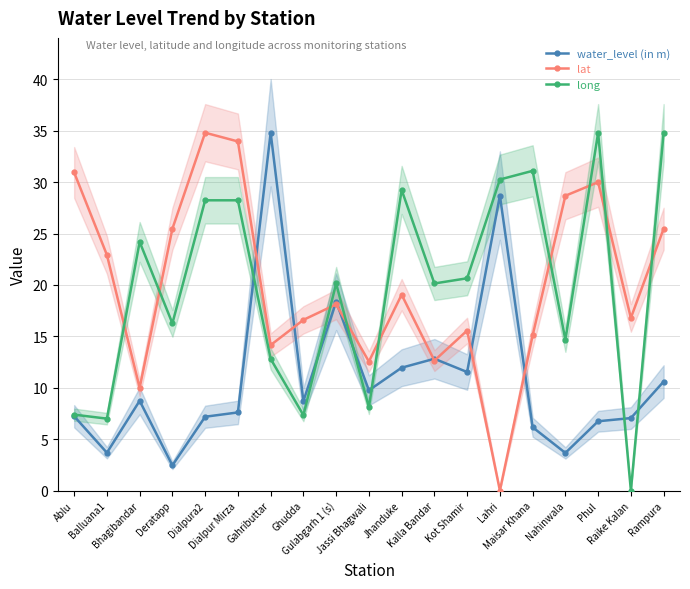

Reading left to right, list all the values displayed in this chart.

water_level (in m): Ablu=7.2	Balluana1=3.7	Bhagibandar=8.7	Deratapp=2.5	Dialpura2=7.2	Dialpur Mirza=7.6	Gahributtar=34.8	Ghudda=8.7	Gulabgarh 1 (s)=18.4	Jassi Bhagwali=9.8	Jhanduke=11.9	Kalla Bandar=12.8	Kot Shamir=11.5	Lahri=28.7	Maisar Khana=6.2	Nahinwala=3.7	Phul=6.7	Raike Kalan=7.0	Rampura=10.6
lat: Ablu=30.9	Balluana1=22.9	Bhagibandar=10.0	Deratapp=25.5	Dialpura2=34.8	Dialpur Mirza=34.0	Gahributtar=14.2	Ghudda=16.6	Gulabgarh 1 (s)=18.1	Jassi Bhagwali=12.5	Jhanduke=19.1	Kalla Bandar=12.6	Kot Shamir=15.6	Lahri=0.0	Maisar Khana=15.1	Nahinwala=28.7	Phul=30.0	Raike Kalan=16.8	Rampura=25.5
long: Ablu=7.4	Balluana1=7.0	Bhagibandar=24.2	Deratapp=16.3	Dialpura2=28.2	Dialpur Mirza=28.2	Gahributtar=12.8	Ghudda=7.3	Gulabgarh 1 (s)=20.1	Jassi Bhagwali=8.1	Jhanduke=29.2	Kalla Bandar=20.1	Kot Shamir=20.6	Lahri=30.3	Maisar Khana=31.1	Nahinwala=14.7	Phul=34.8	Raike Kalan=0.0	Rampura=34.8